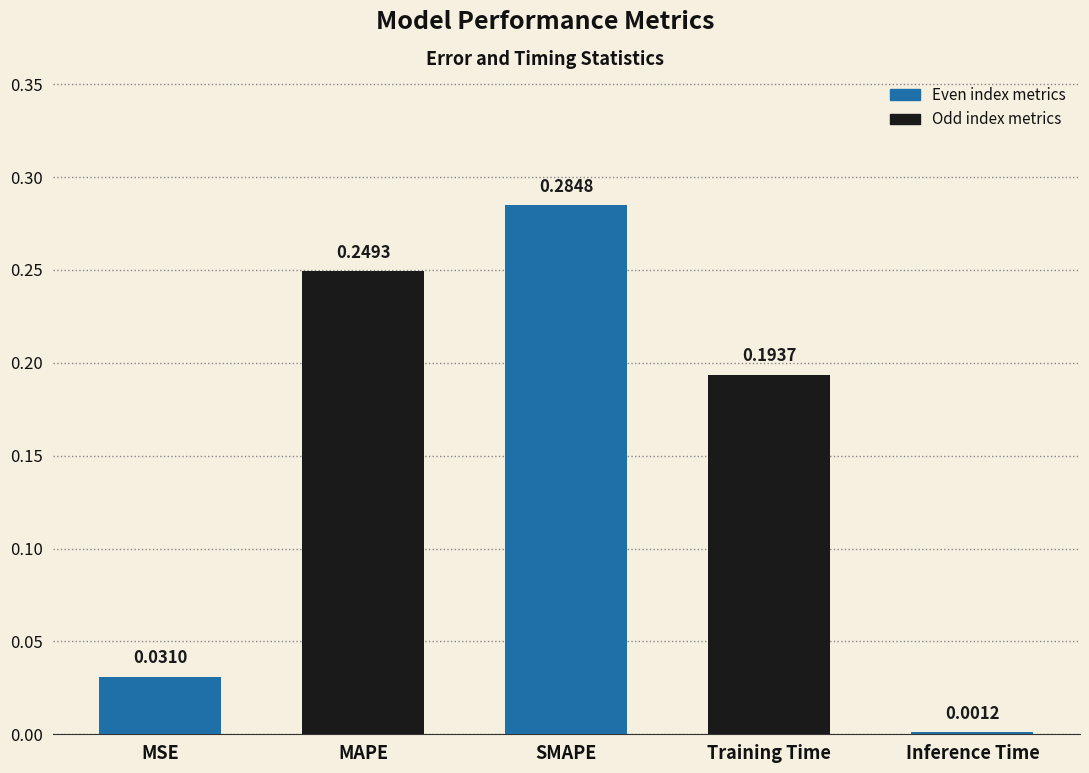

List the labels in order of value, largest first.

SMAPE, MAPE, Training Time, MSE, Inference Time